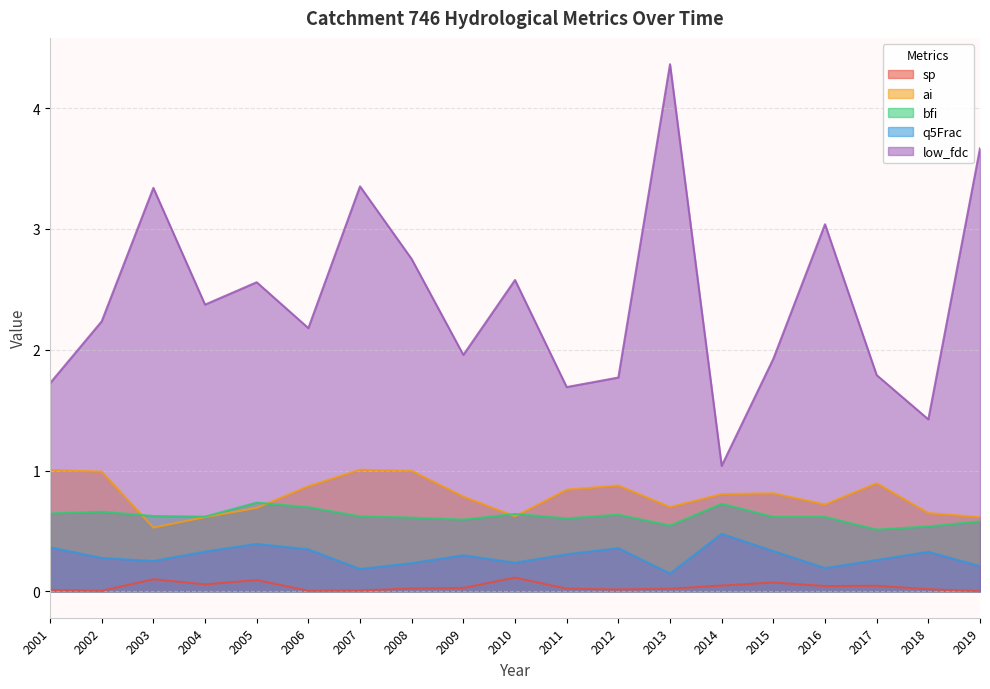

Which category has the highest value across all series?

2013